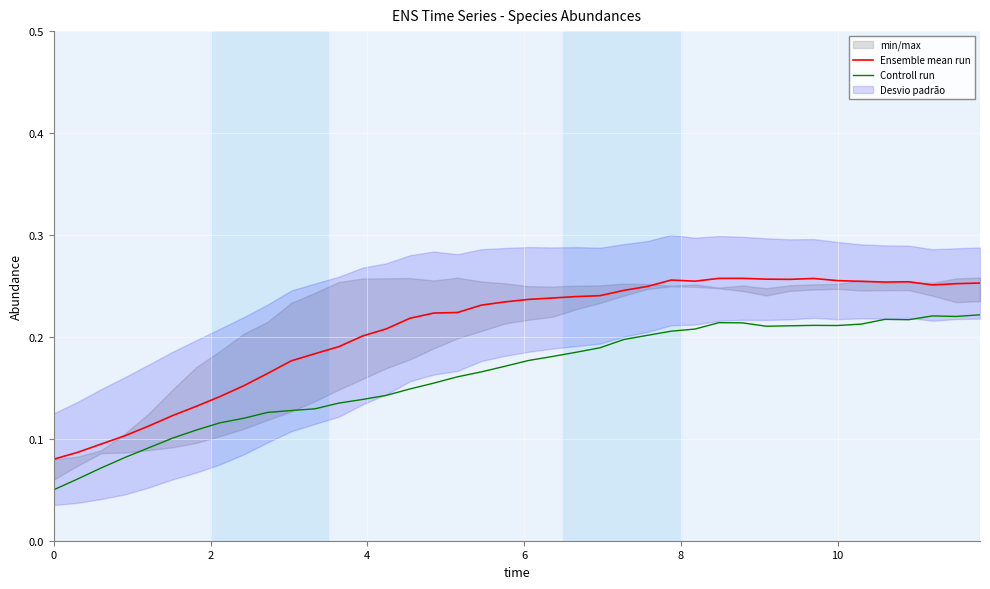

Which series has the largest total across all categories?

Ensemble mean run